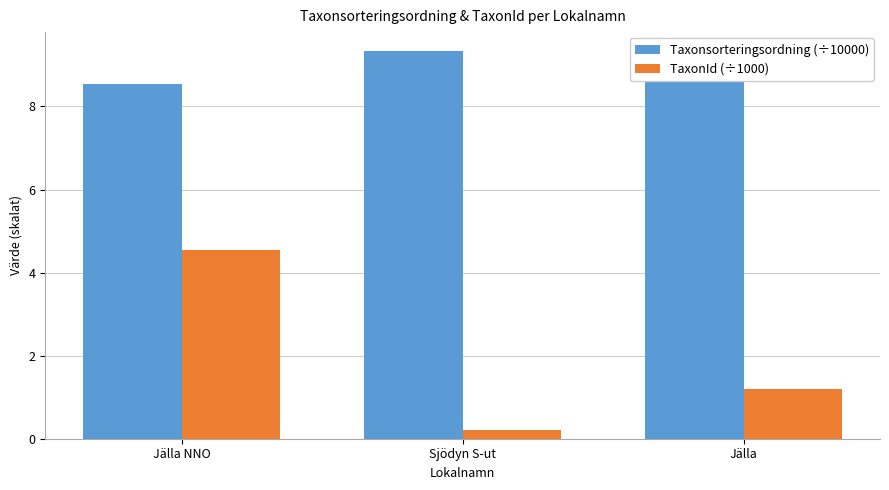

What is the difference between the highest and lowest values at Sjödyn S-ut?

9.1